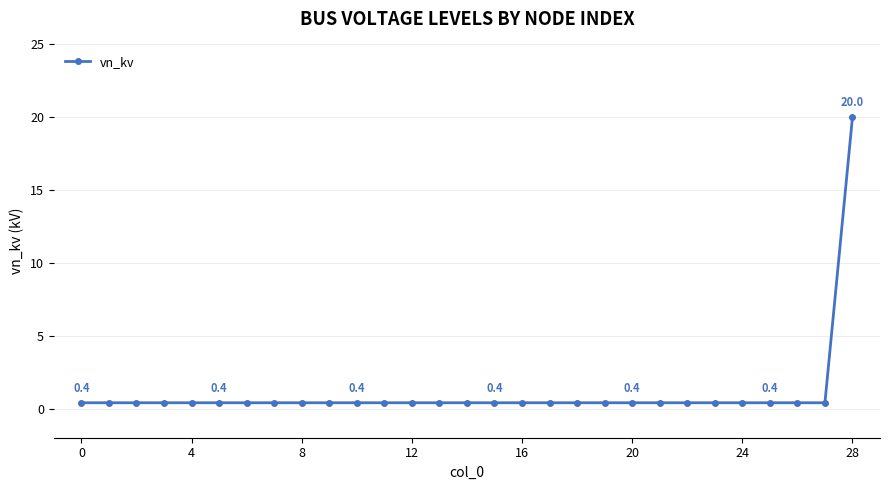

What is the value of the 29th point from the left?

20.0